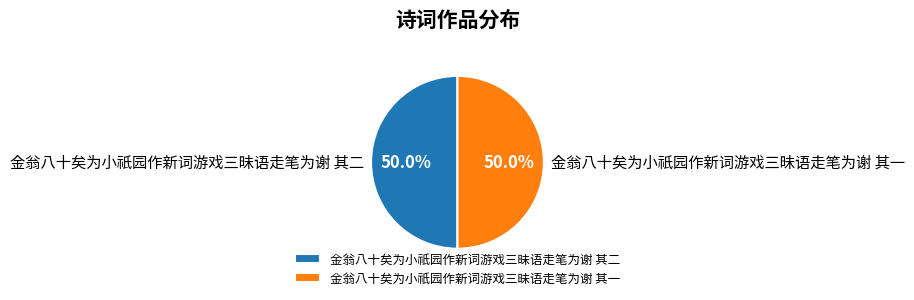

To the nearest percent, what portion does 金翁八十矣为小祇园作新词游戏三昧语走笔为谢 其二 represent?

50%